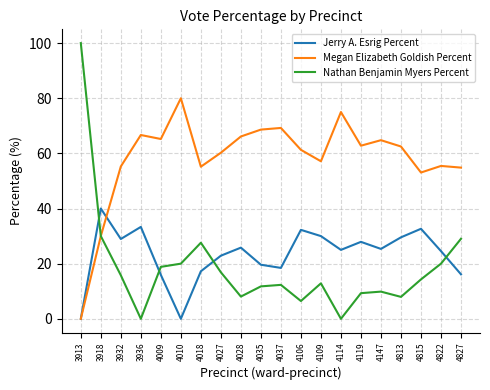

True or false: Jerry A. Esrig Percent and Nathan Benjamin Myers Percent intersect in this chart.

True